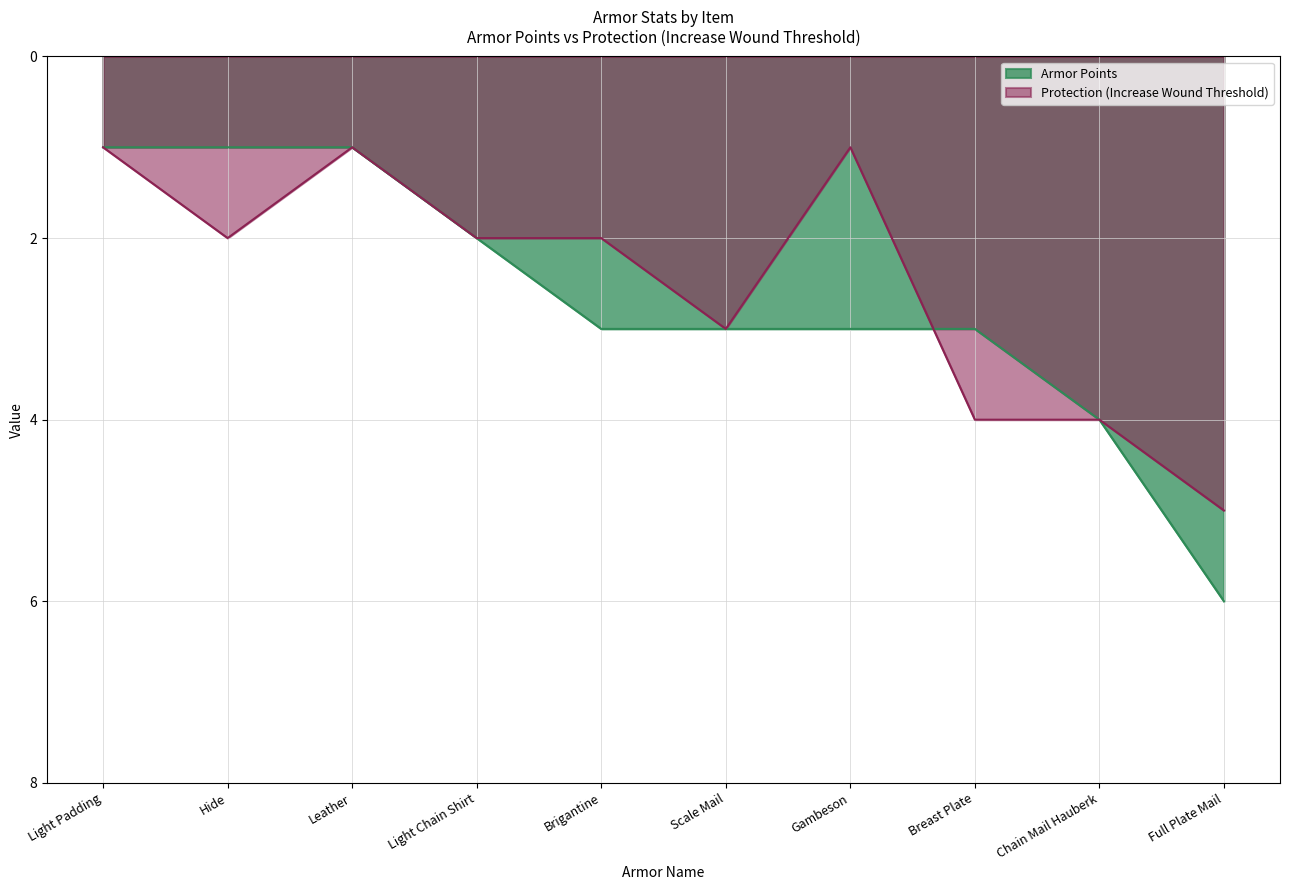

What position from the left is Hide?

2